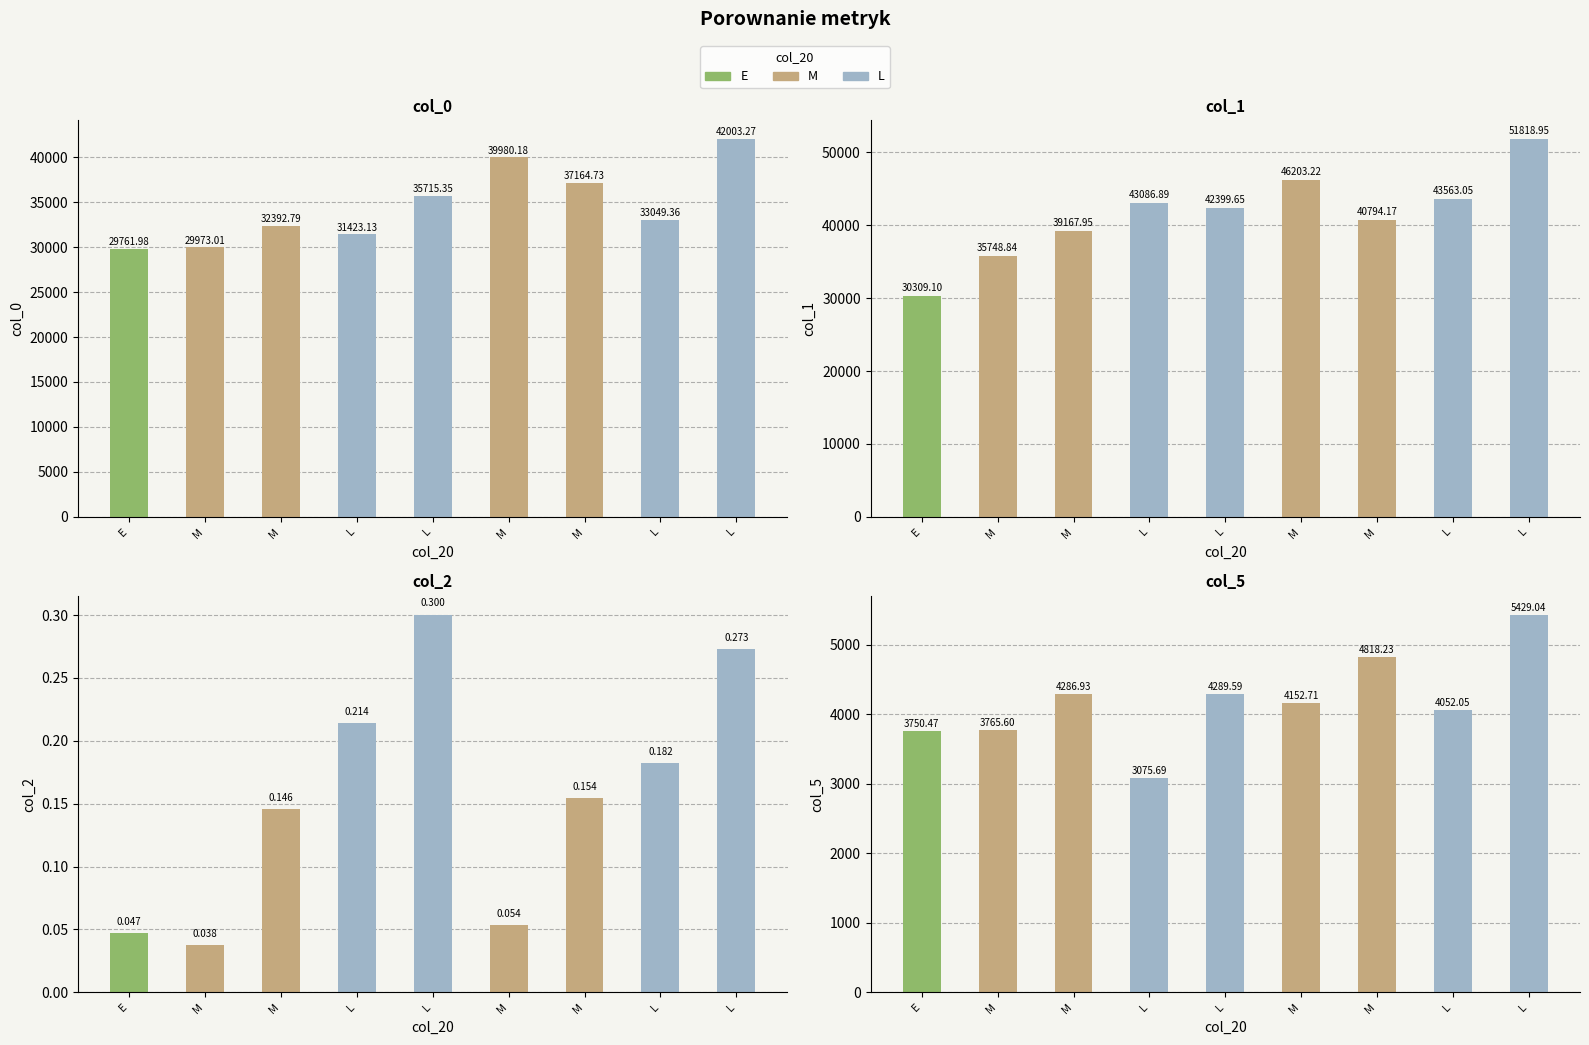

How many values in the col_1 series are below 42399?

4